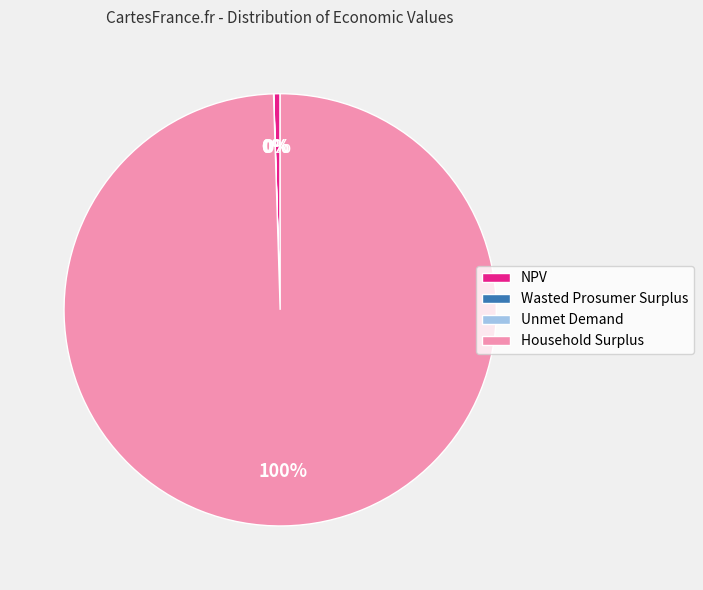

Which slice represents more than half of the pie?

Household Surplus